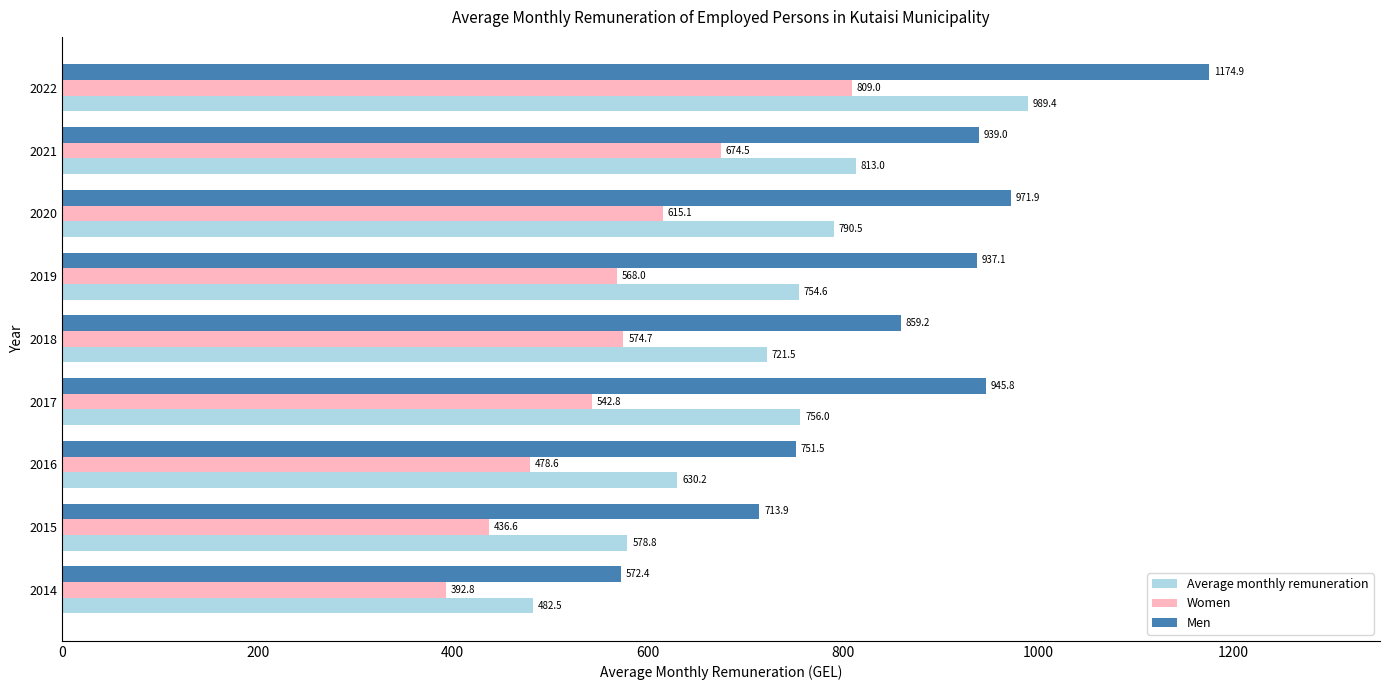

The value of Women at 2017 is 542.8. True or false?

True